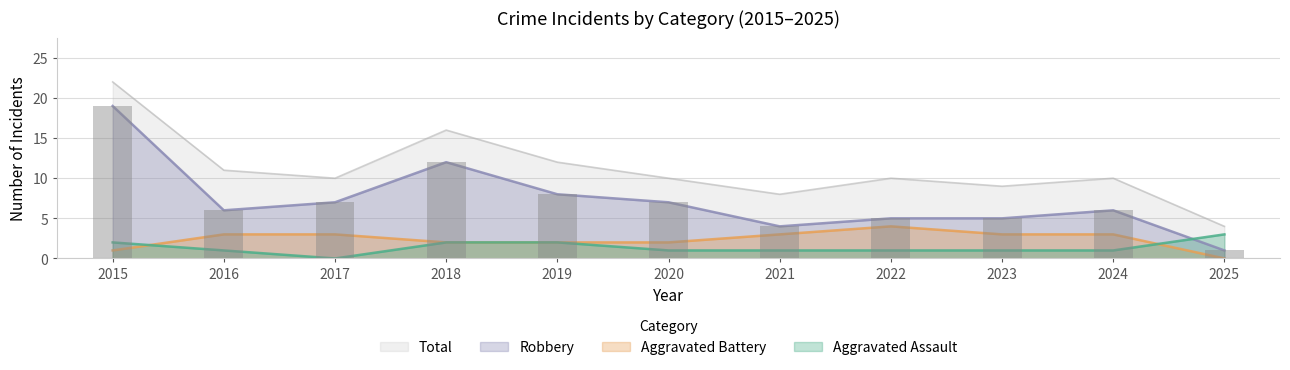

Is the value of Total at 2022 greater than the value of Aggravated Battery at 2022?

Yes